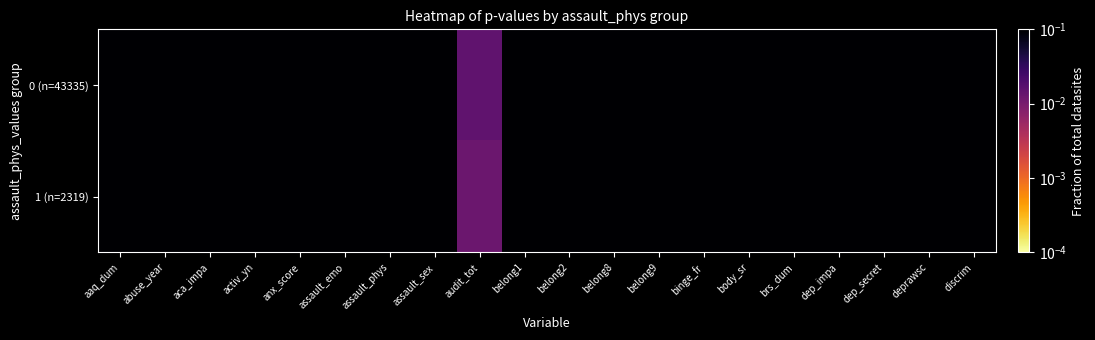

At how many categories does at least one series exceed 0?

20